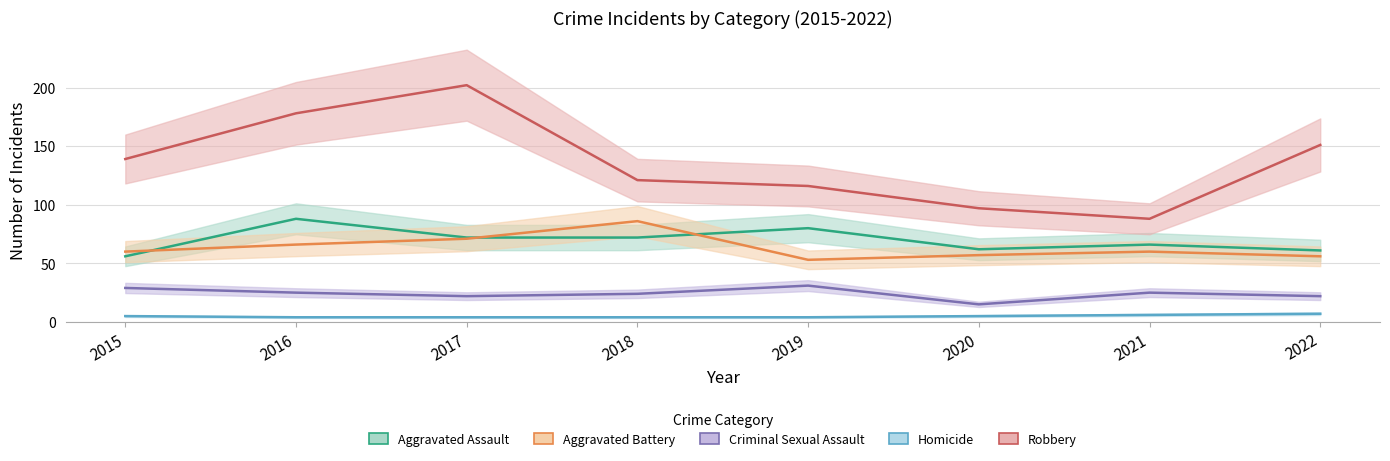

Is the value of Homicide at 2017 greater than the value of Criminal Sexual Assault at 2021?

No